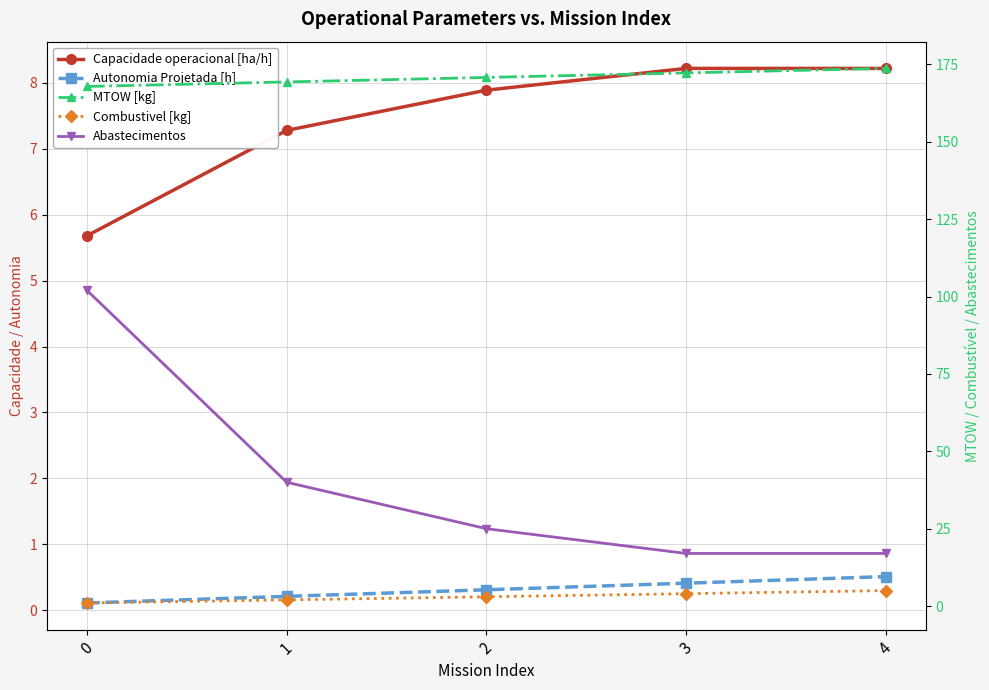

At which label is Abastecimentos closest to 59?

1